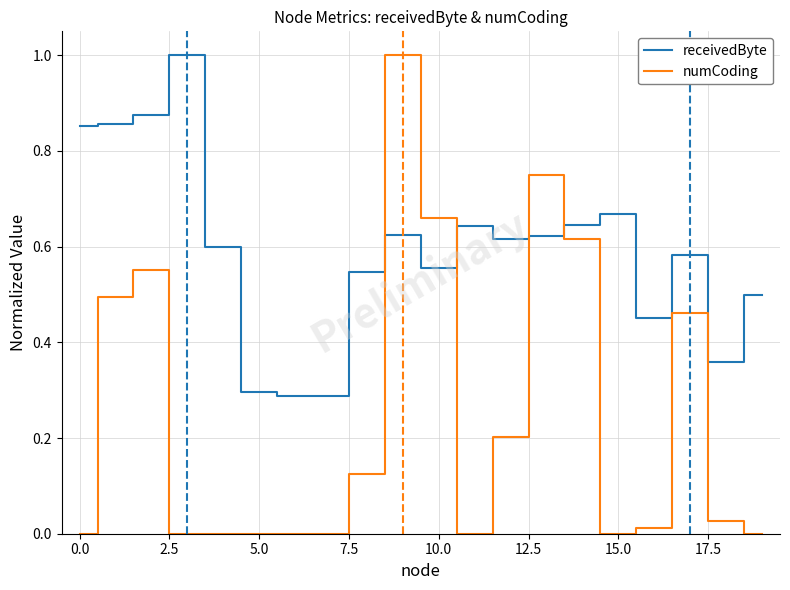

True or false: numCoding and receivedByte intersect in this chart.

True